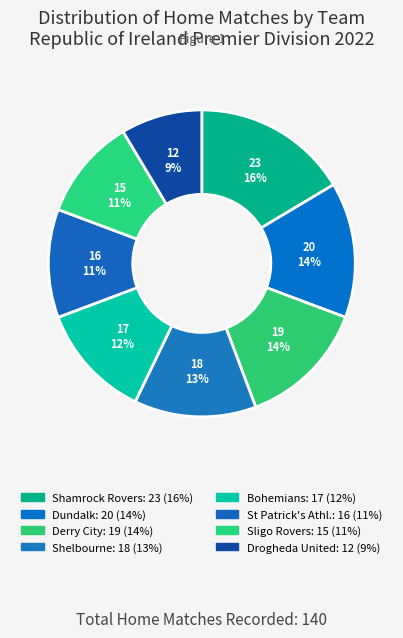

How many segments does this pie chart have?

8